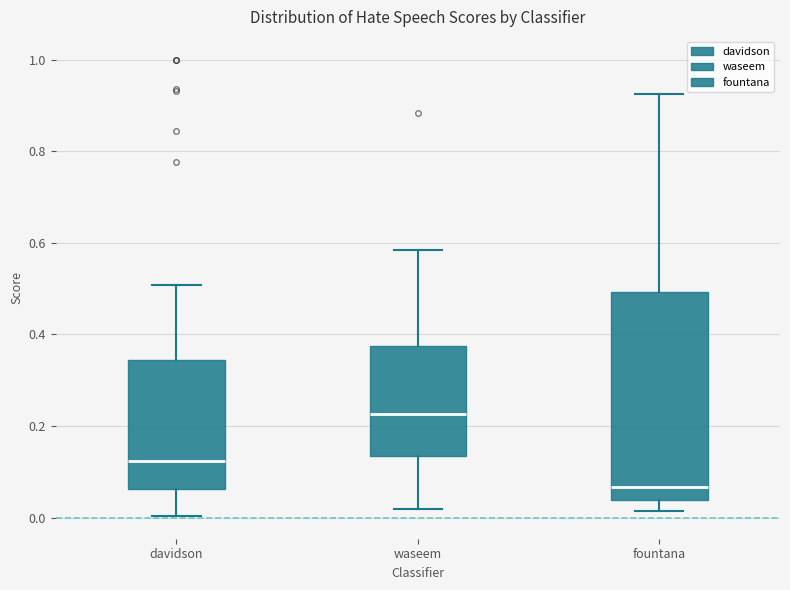

Which box is the tallest, from its lower edge to its upper edge?

fountana